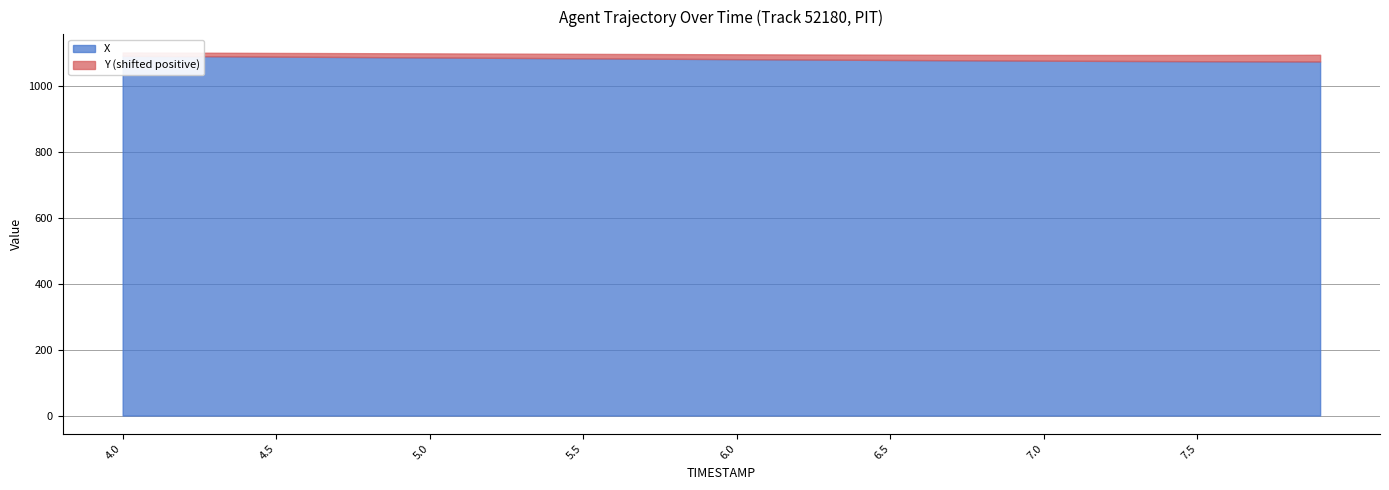

Is the value of X at 4.9 greater than the value of Y at 4.9?

Yes